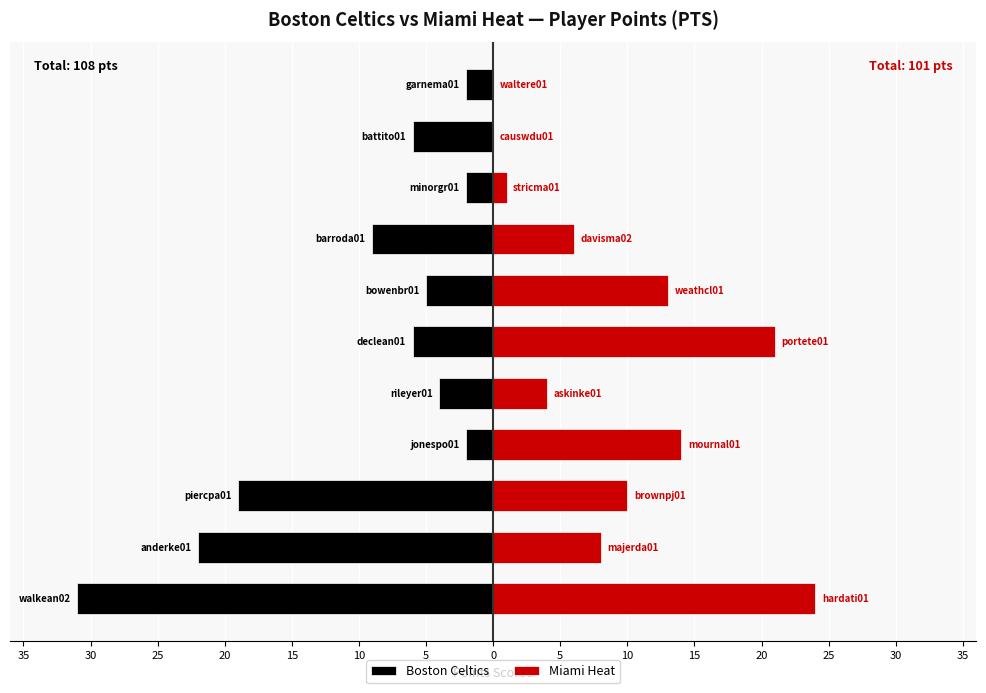

How many bars are there in each group?

2